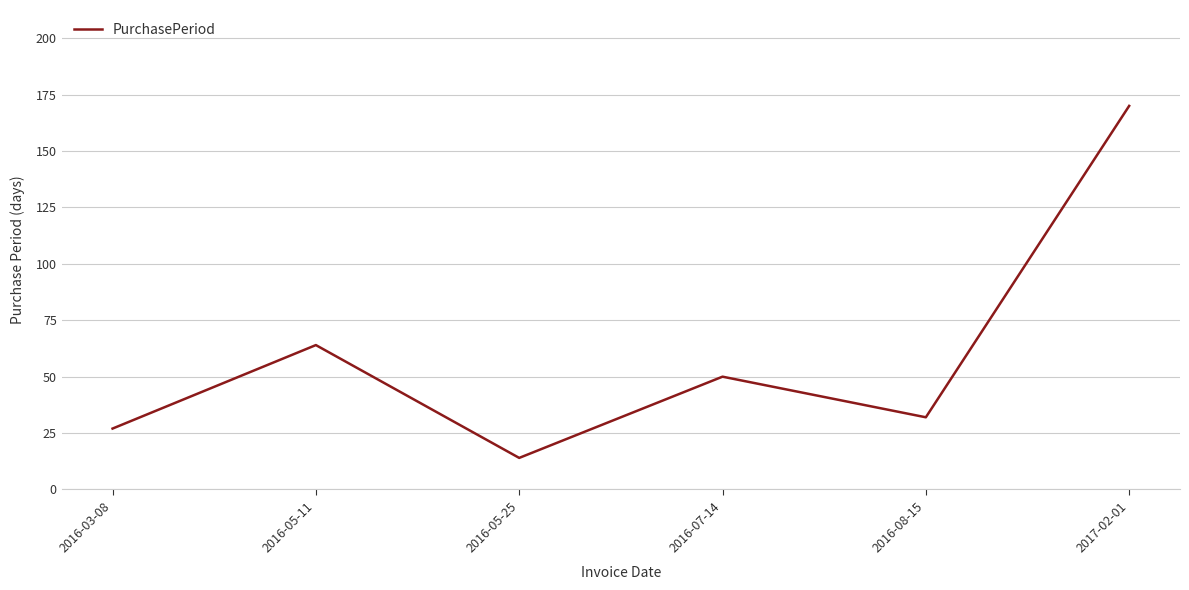

At which label is the value closest to 92?

2016-05-11